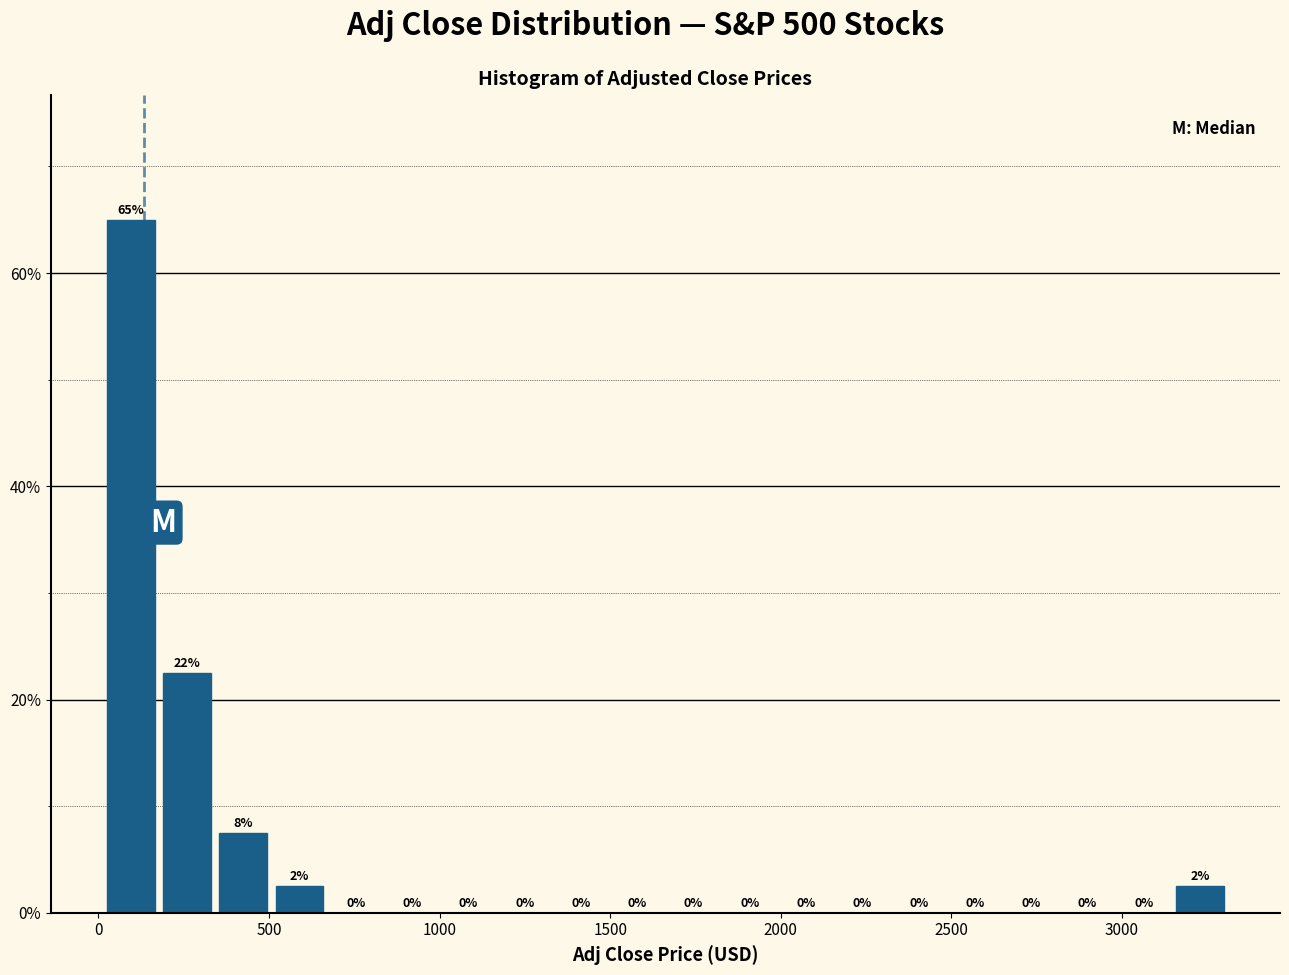

Read against the x-axis, roughly where is the centre of the tallest bar?

100